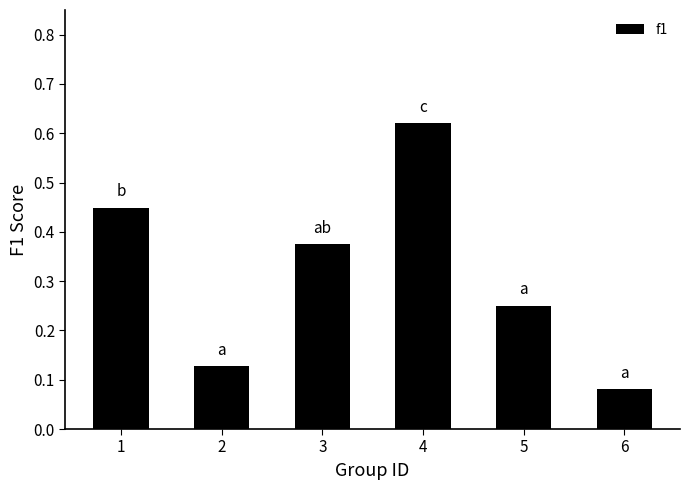

Between 4 and 1, which is larger?

4